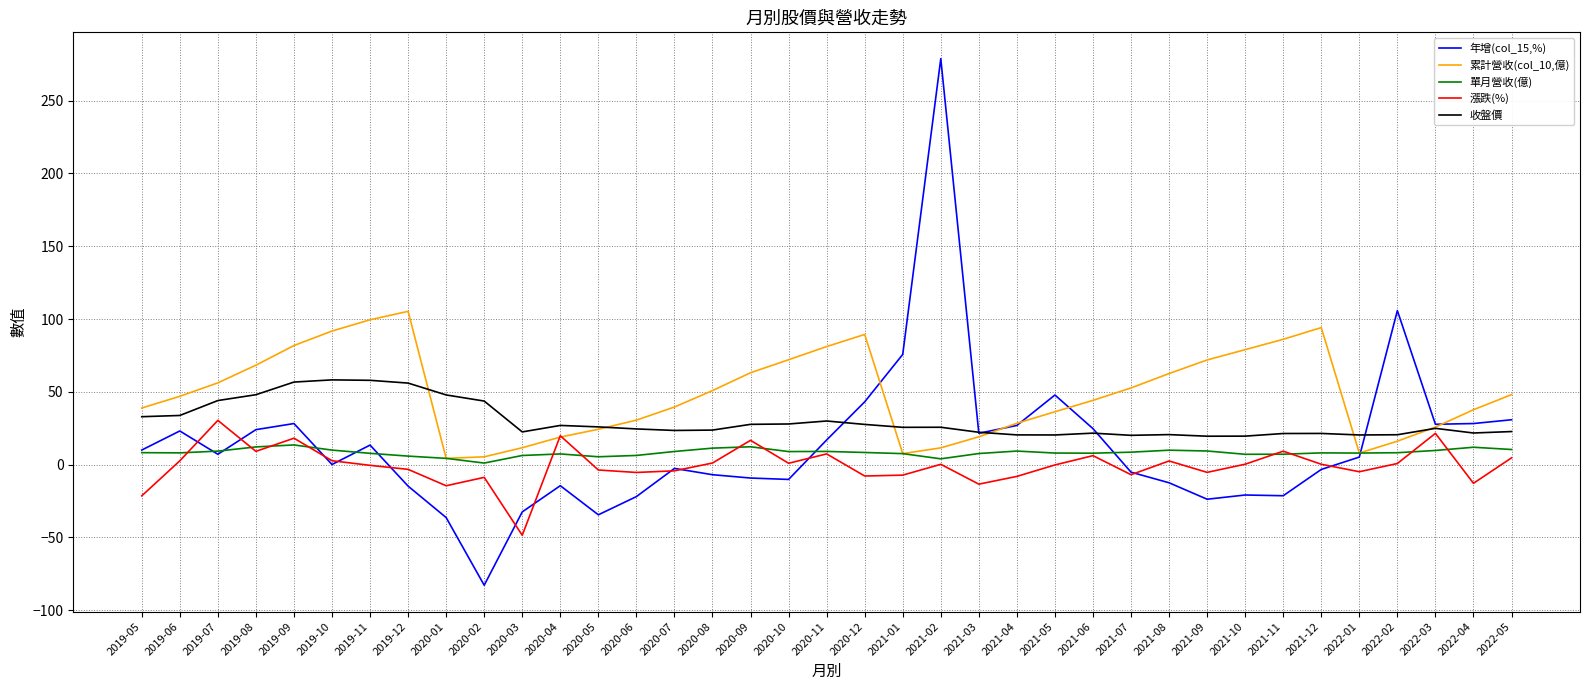

How many distinct data groups are displayed?

5